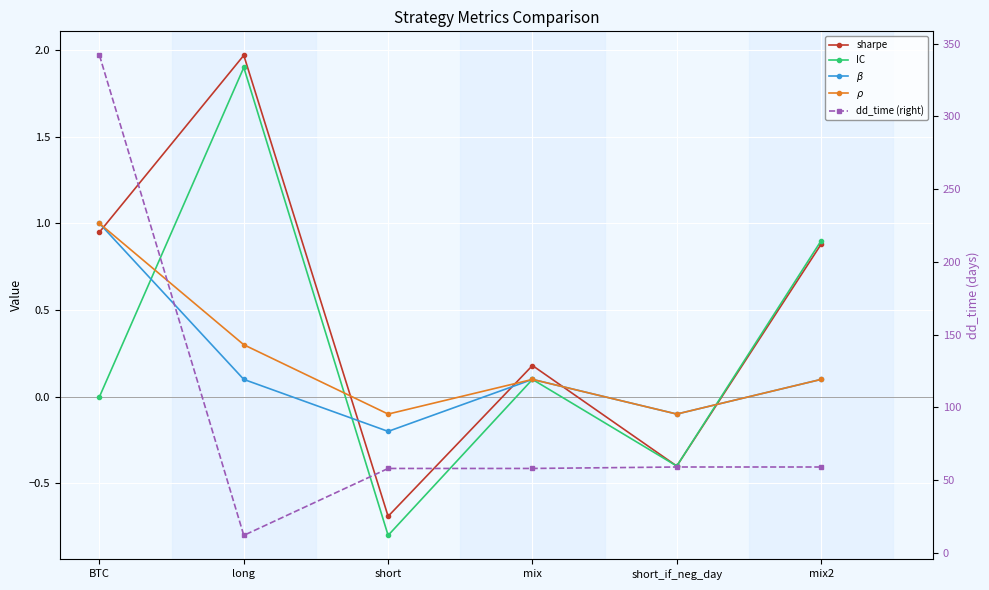

What position from the left is mix2?

6